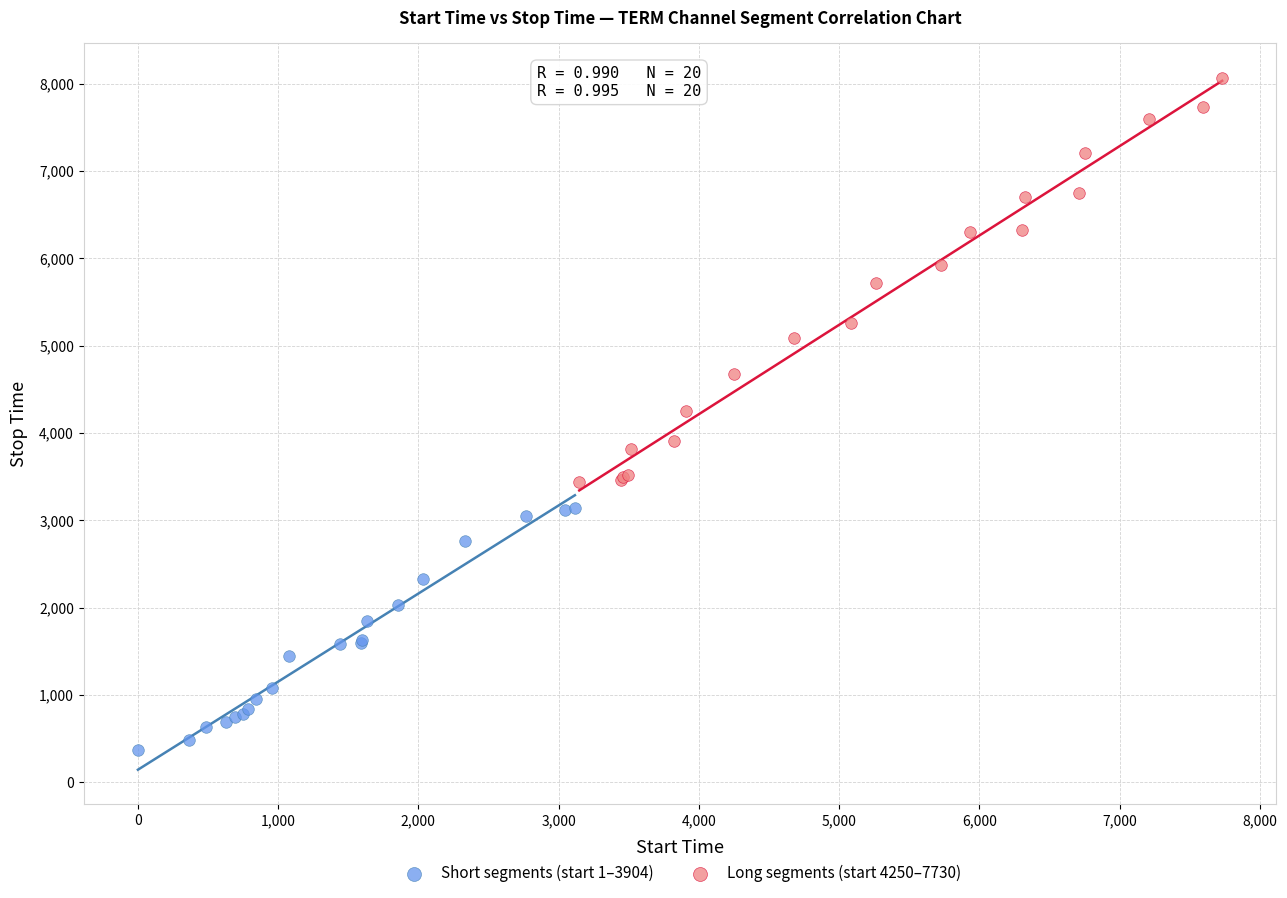

What are all the series names shown in the legend?

Short segments (start 1–3904), Long segments (start 4250–7730)